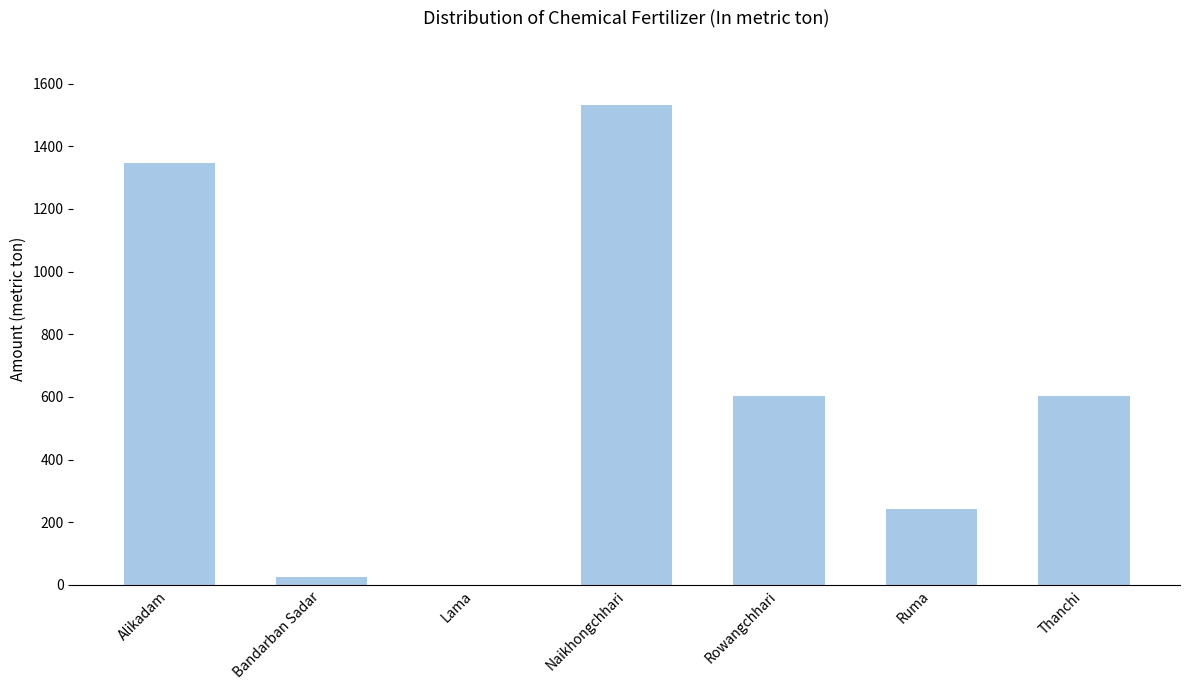

Are the bars horizontal?

No